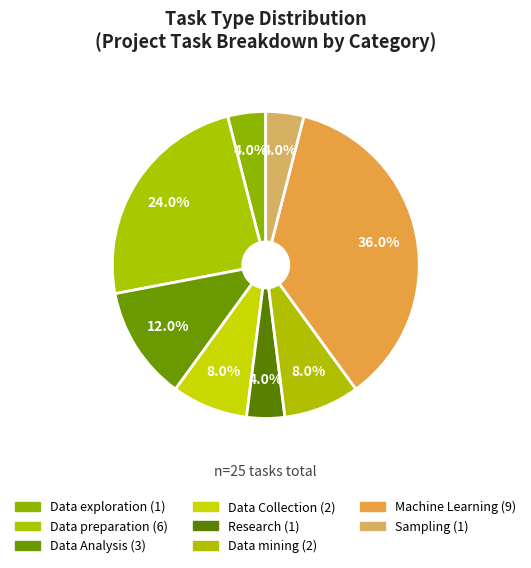

Approximately how many times larger is the value at Research compared to Sampling?

1.0